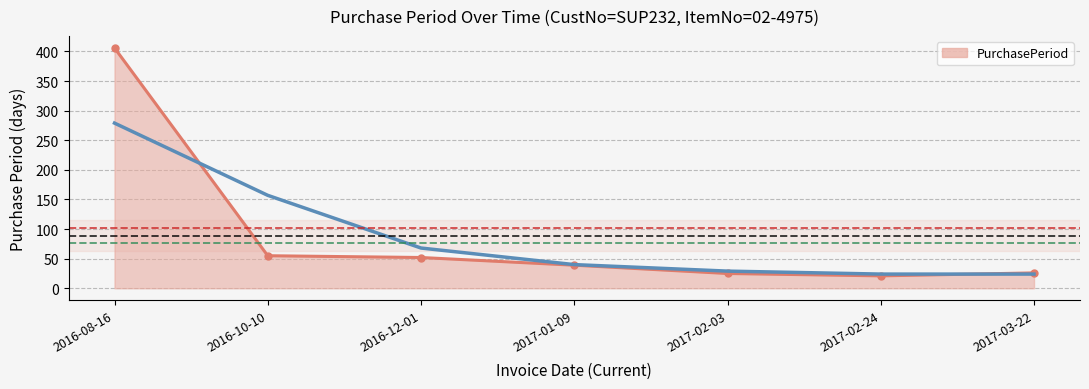

What is the change in value from 2016-10-10 to 2017-03-22?

-29